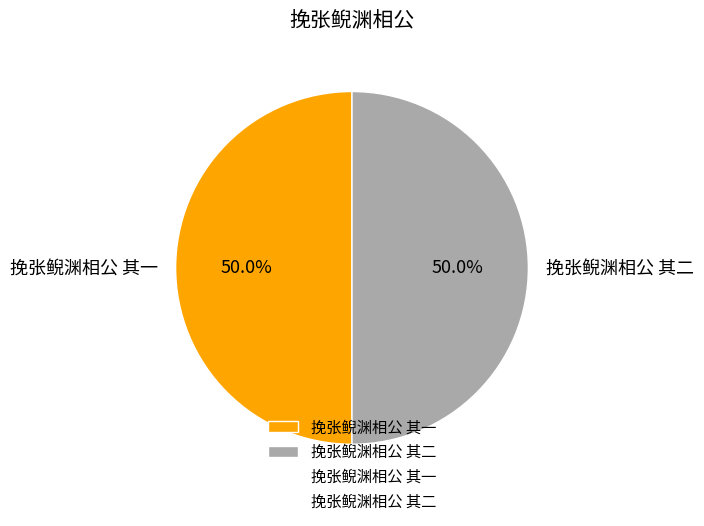

The 挽张鲵渊相公 其二 slice represents 42% of the pie. True or false?

False